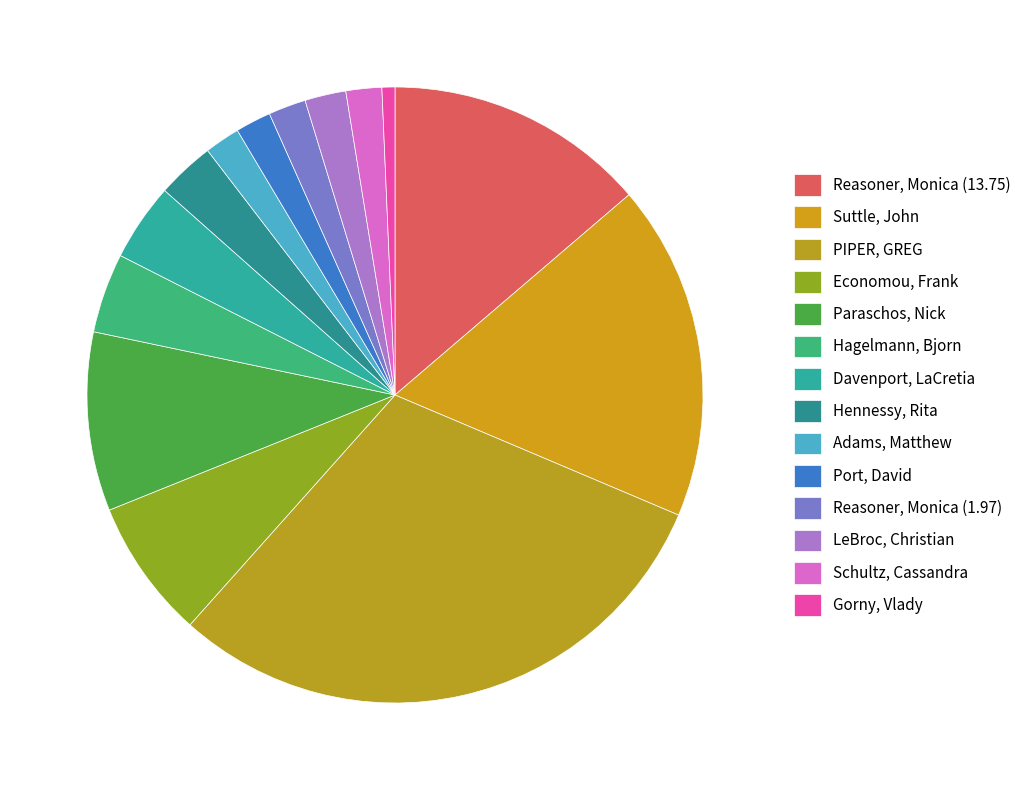

Is it true that PIPER, GREG is 30% of the pie?

True